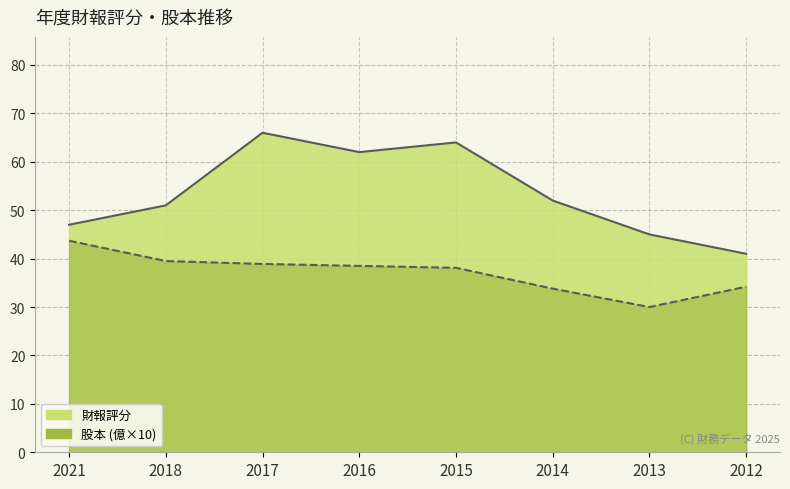

At which category does 財報評分 reach its first local peak?

2017